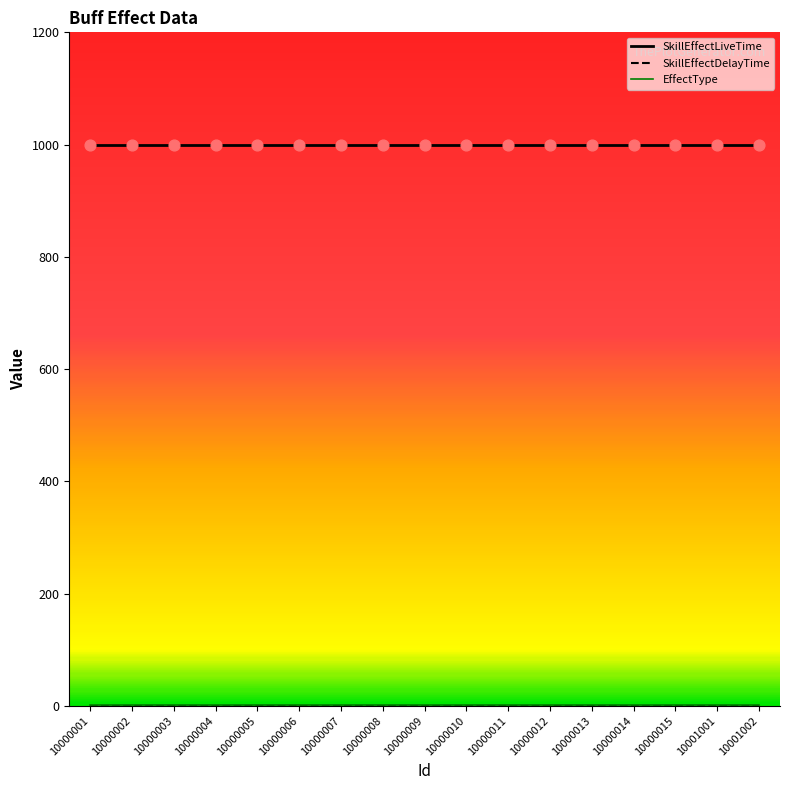

Which series has the largest Y range (max minus min)?

SkillEffectLiveTime